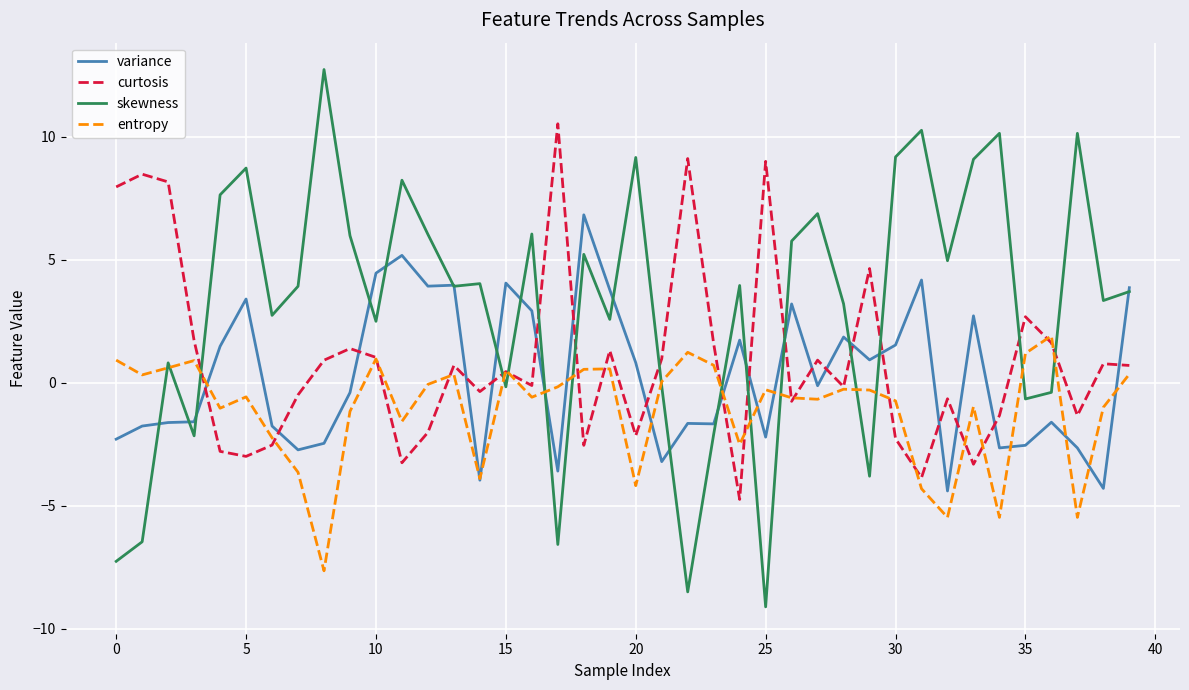

What is the minimum value for skewness?

-9.1